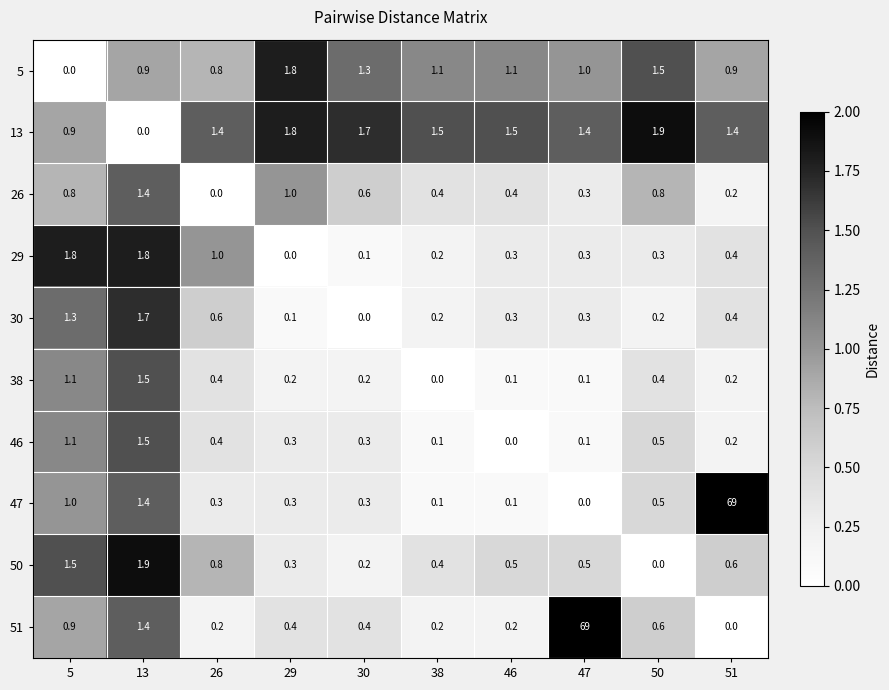

At which category is the sum across all series the highest?

51